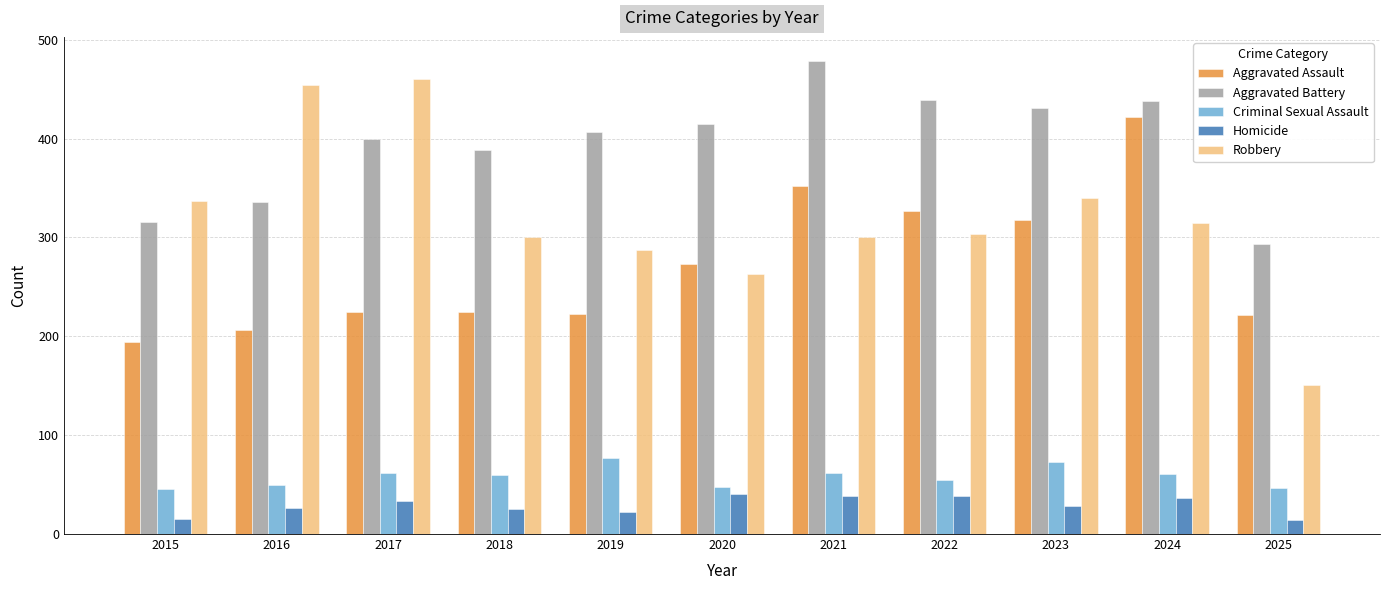

What is the maximum value for Criminal Sexual Assault?

77